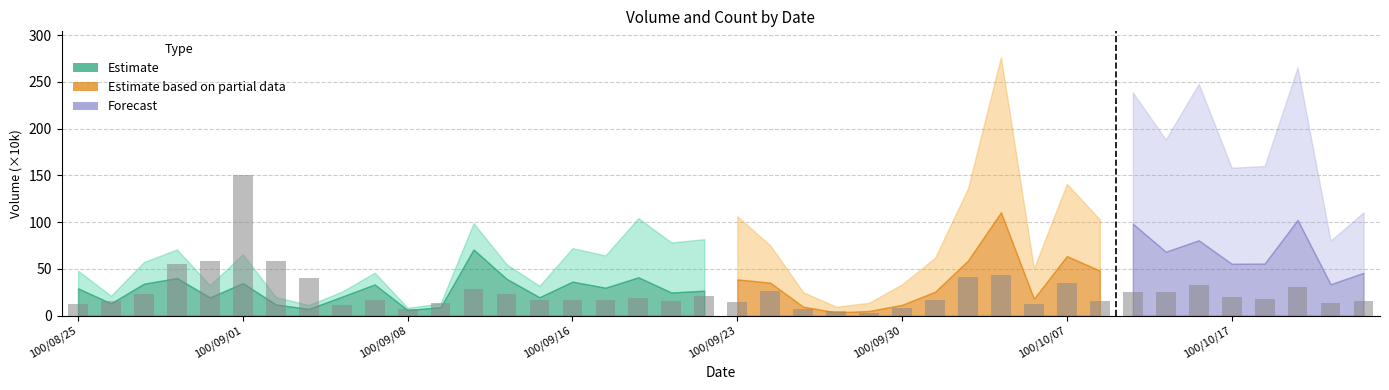

What is the average value?

31